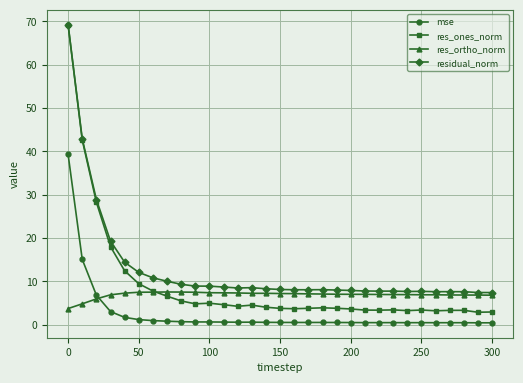

At how many categories does at least one series exceed 0?

31